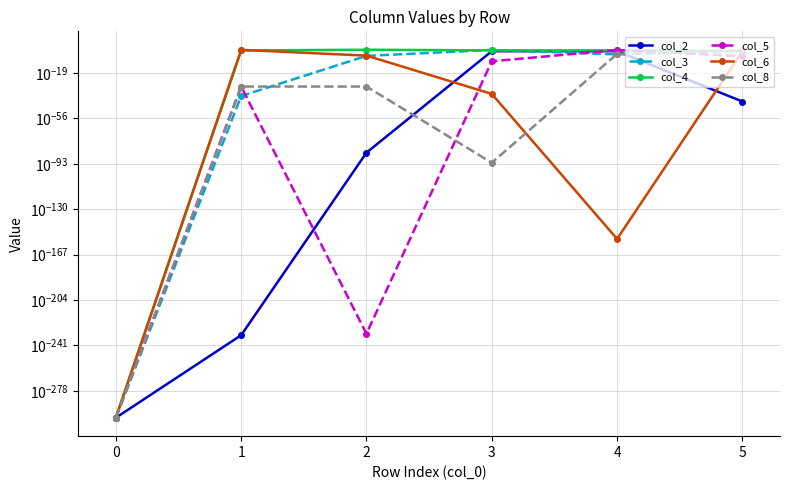

At which label does col_3 reach its peak?

3